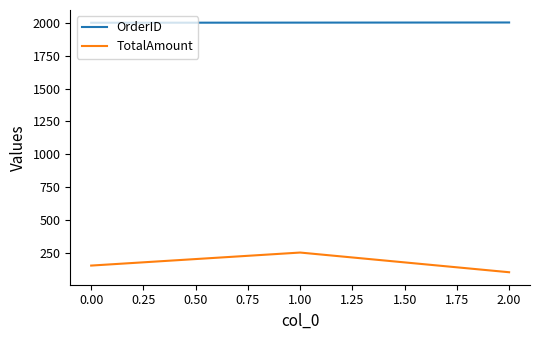

What is the difference between the highest and lowest values at 1.00?

1752.0